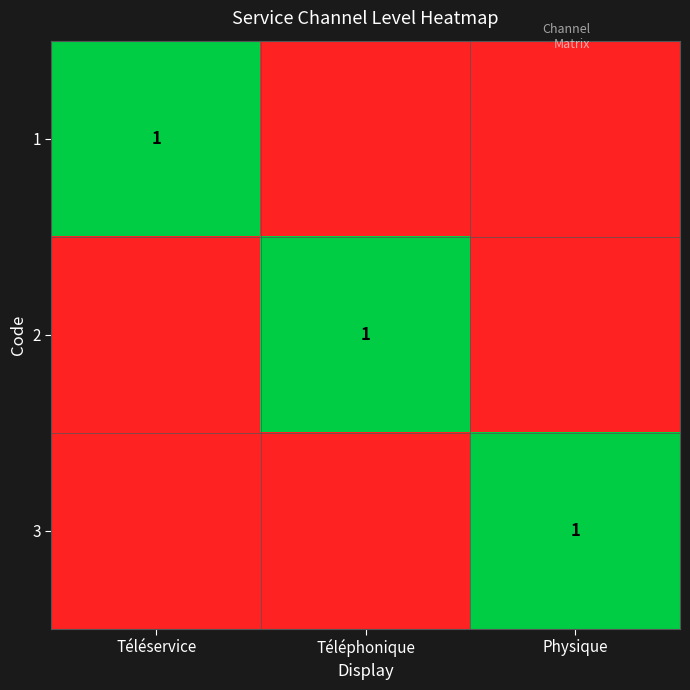

Is it true that 1 equals 1 at Téléservice?

True